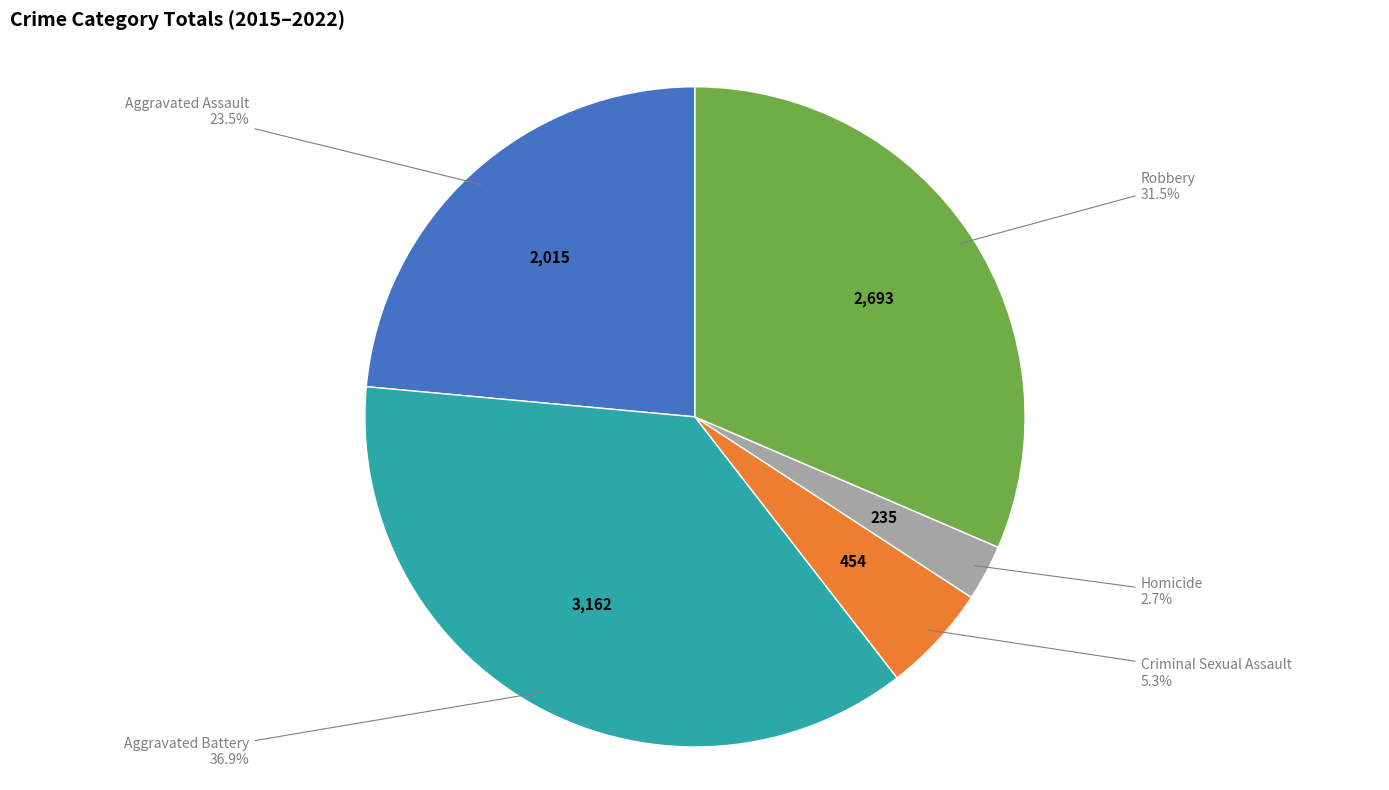

Is there any slice that represents more than half of the pie?

No